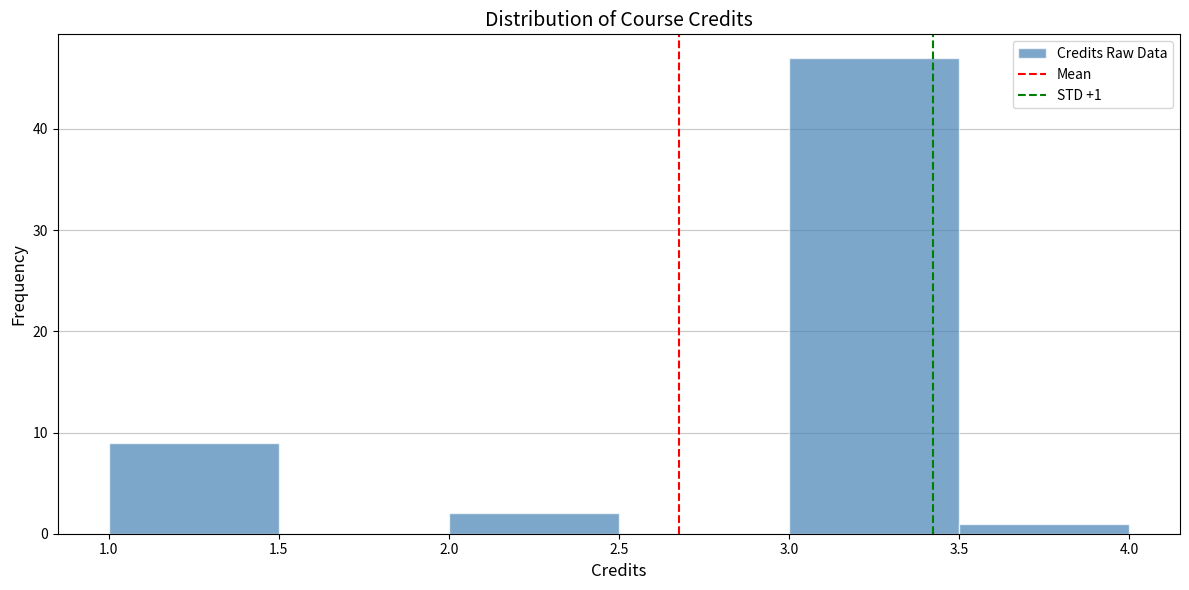

Which range on the x-axis has the tallest bar?

3.0 to 3.5